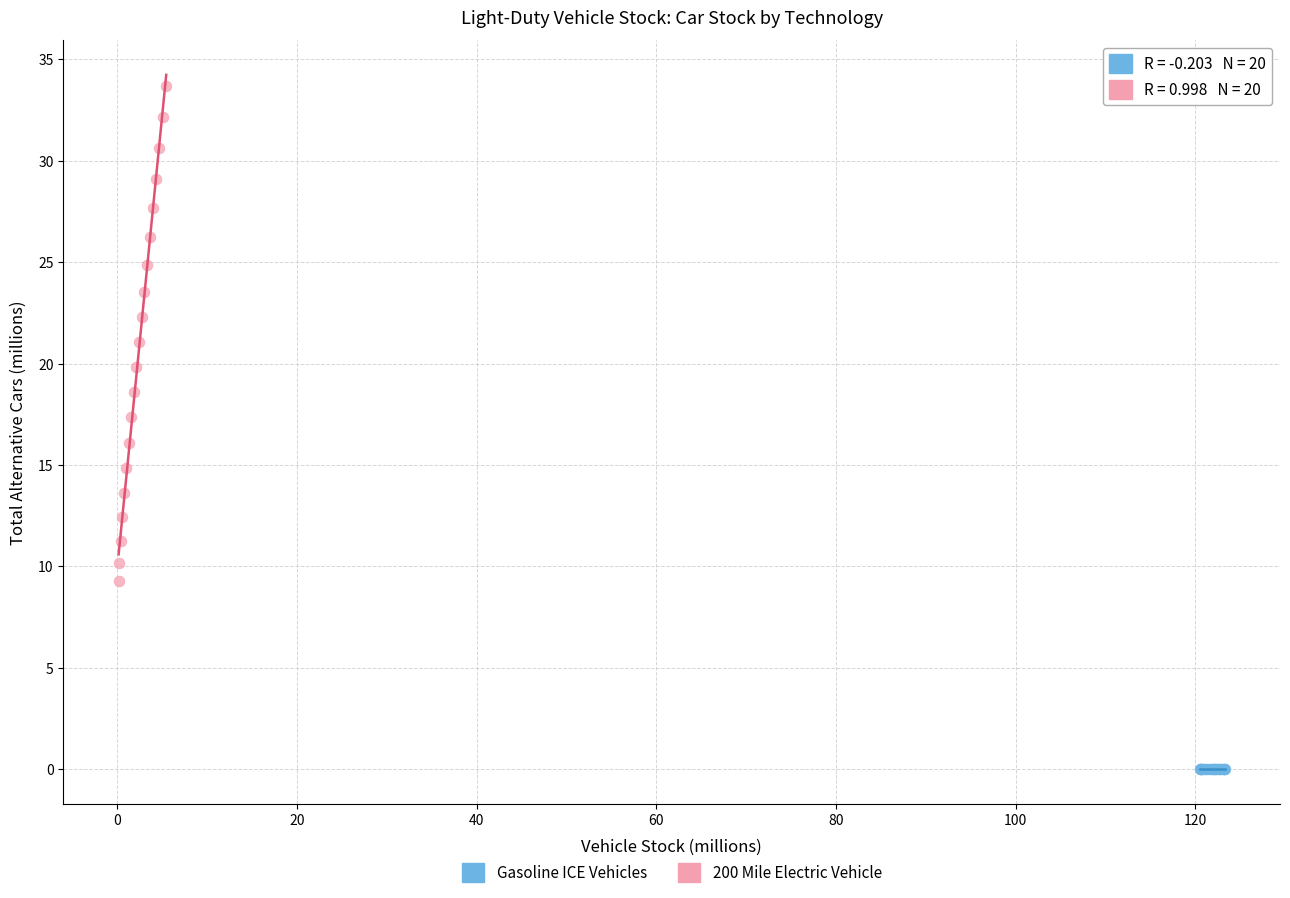

Which series has the largest Y range (max minus min)?

200 Mile Electric Vehicle